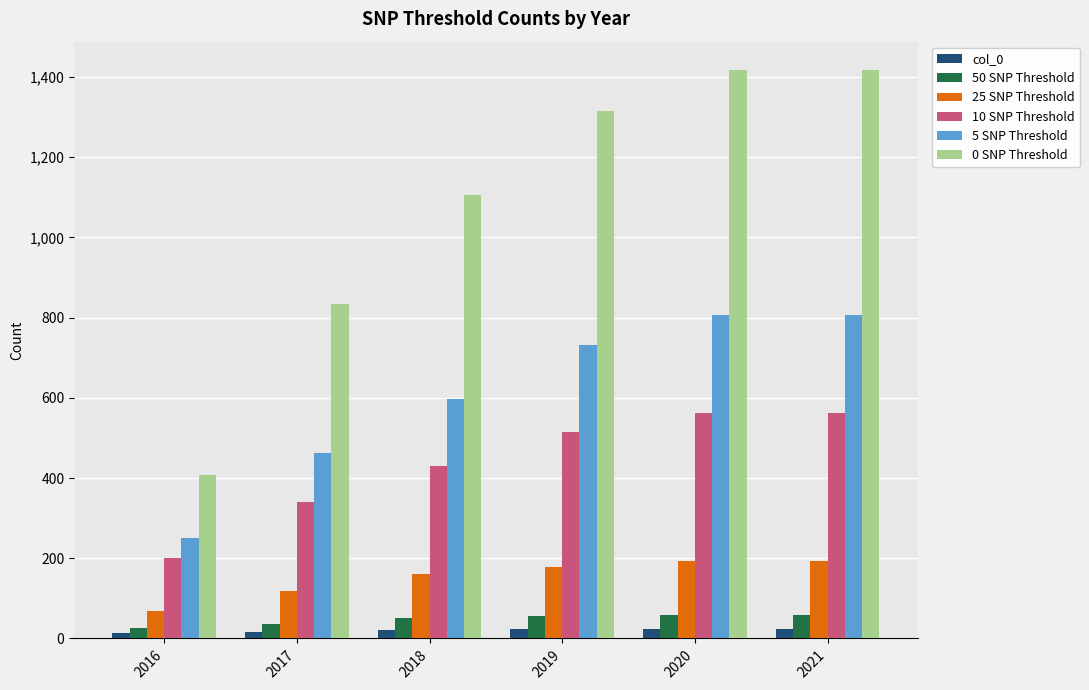

What value does the 0 SNP Threshold series have at 2021?

1417